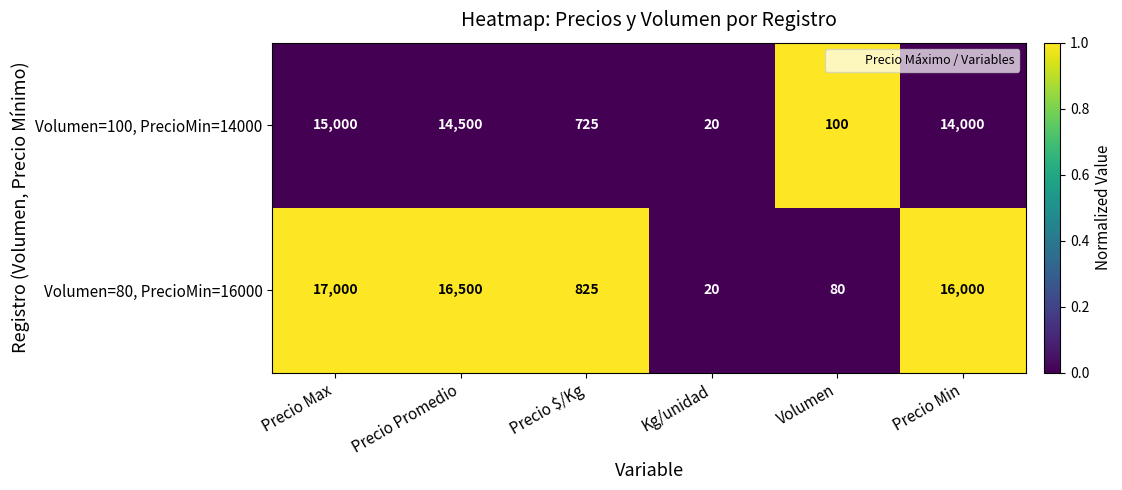

Between Precio Promedio and Volumen, which series saw the biggest shift?

Volumen=80, PrecioMin=16000